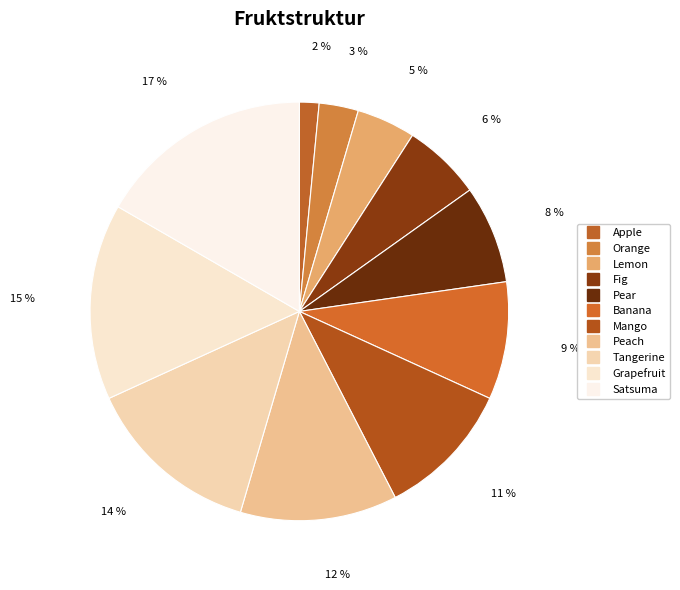

How many segments does this pie chart have?

11